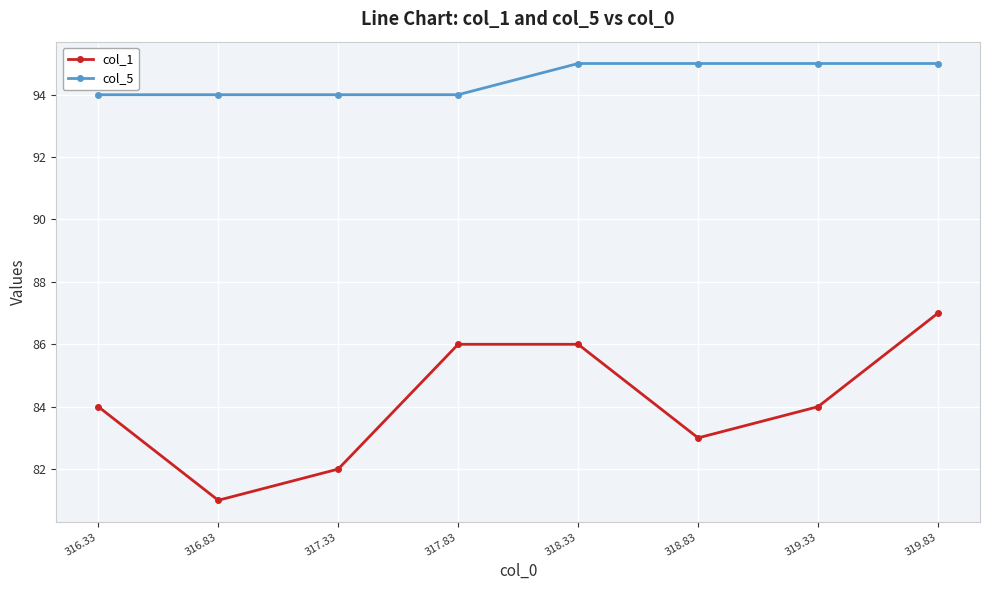

How many data points in col_5 are less than 95?

4